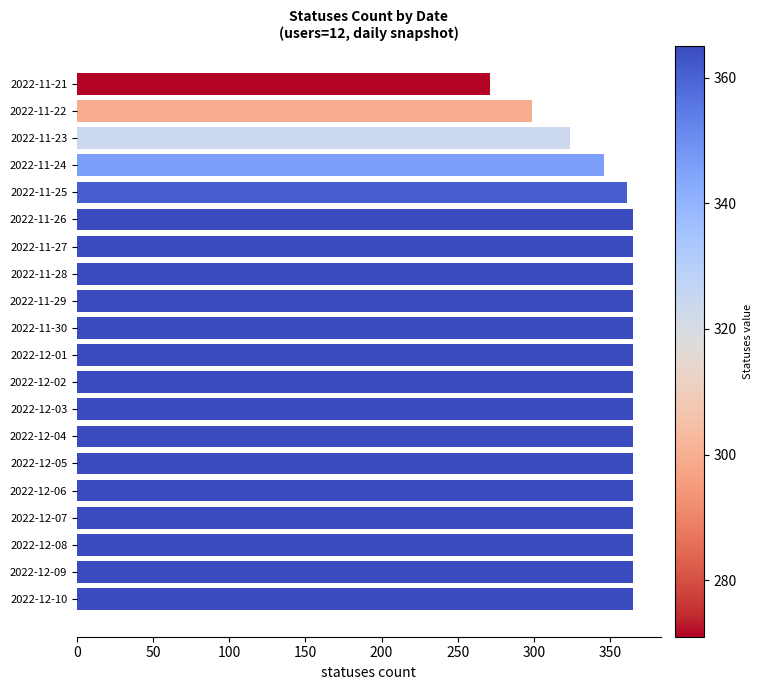

What position from the top is 2022-12-10?

20